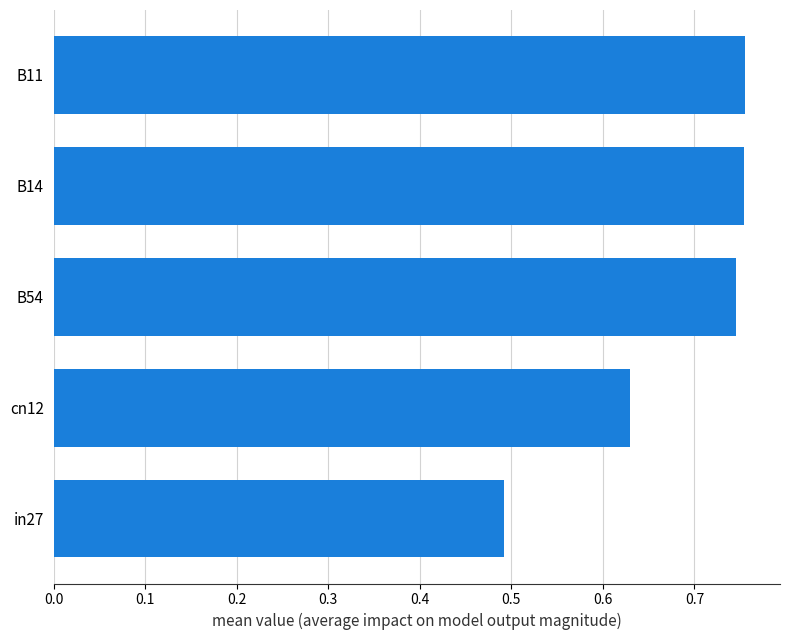

What is the sum of the values at cn12 and in27?

1.1